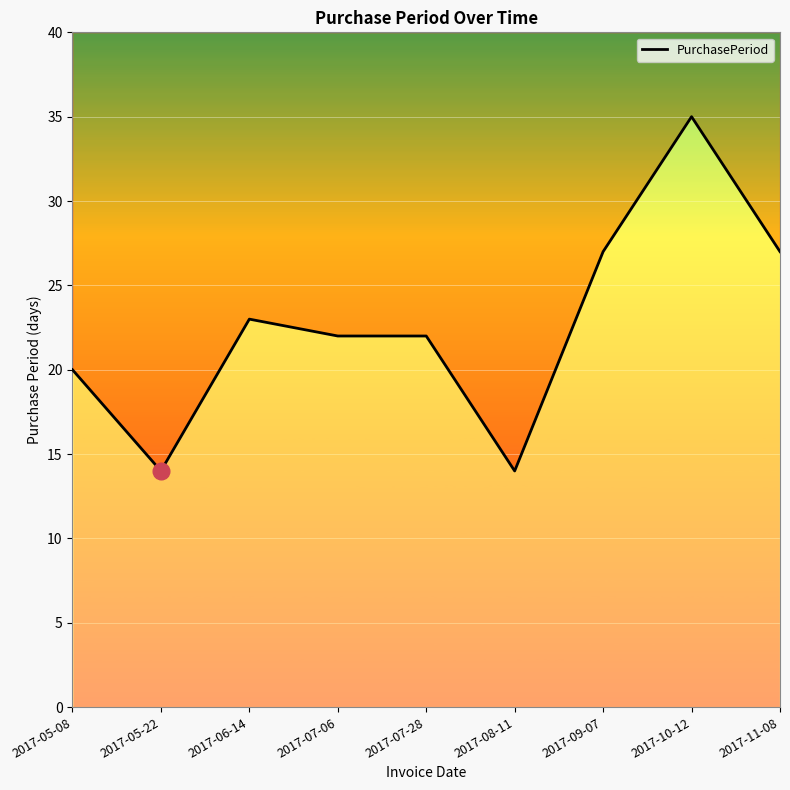

Between 2017-11-08 and 2017-05-08, which is larger?

2017-11-08